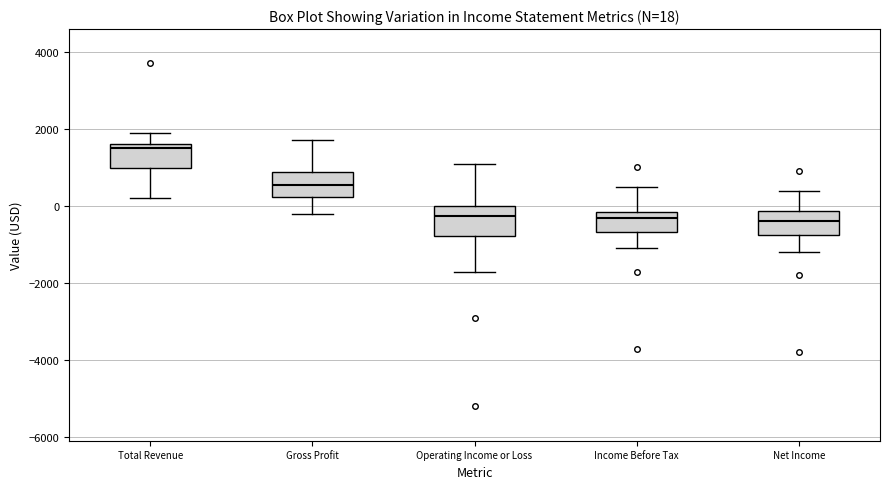

Which box has the highest median line?

Total Revenue